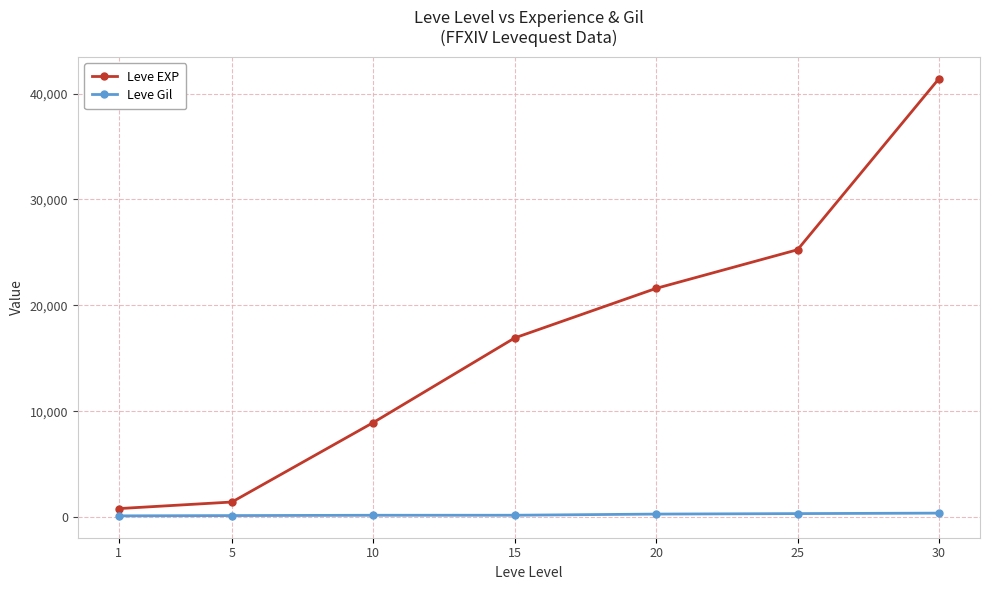

List the labels in order of Leve EXP value, largest first.

30, 25, 20, 15, 10, 5, 1